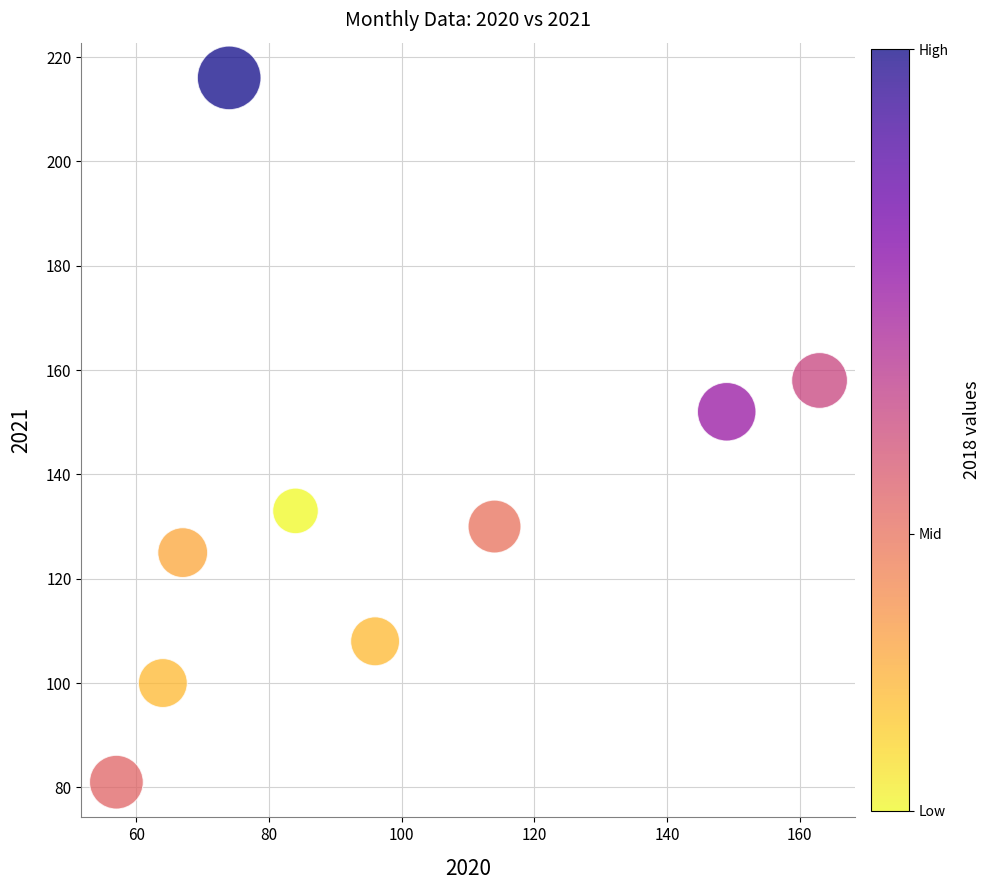

What Y value in the scatter plot is closest to 148?

152